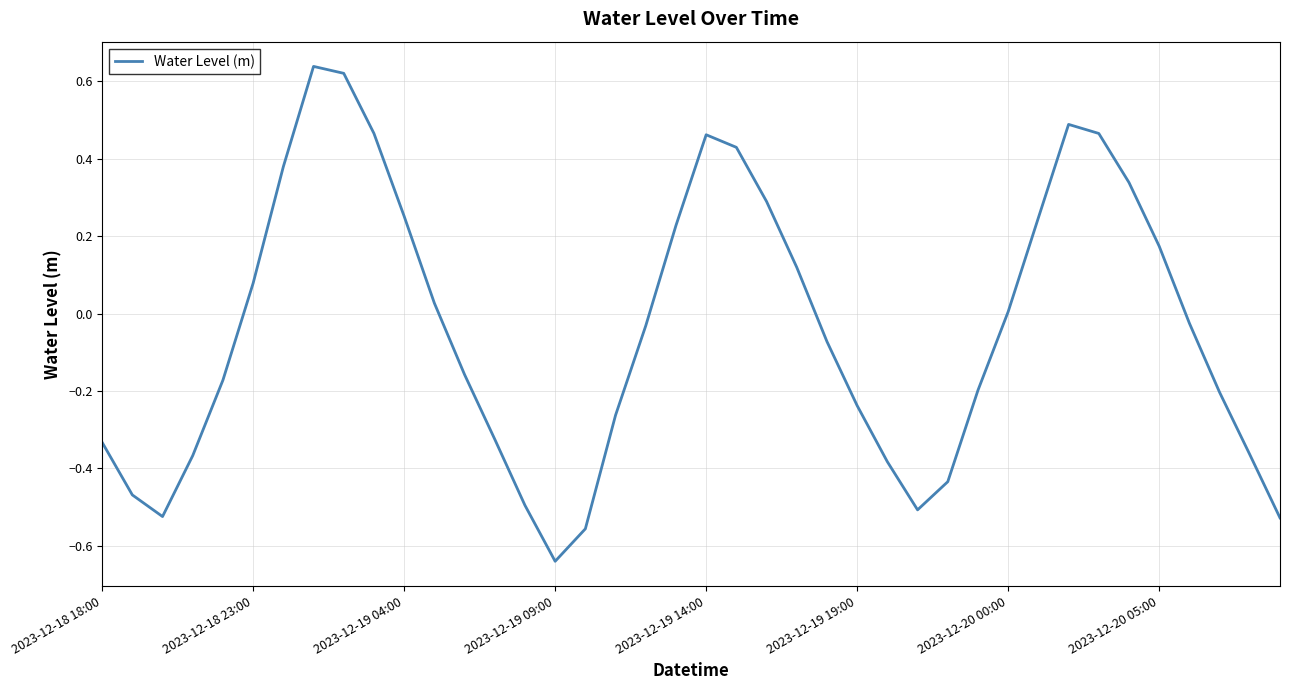

At which label is the value closest to 0?

2023-12-20 00:00